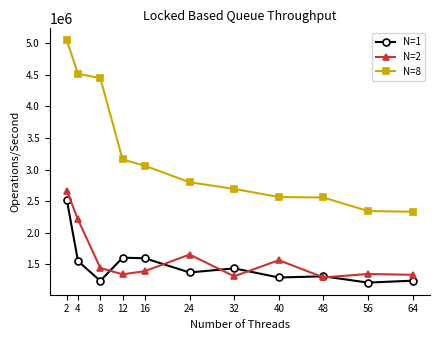

Rank the series by their maximum value, from highest to lowest.

N=8, N=2, N=1